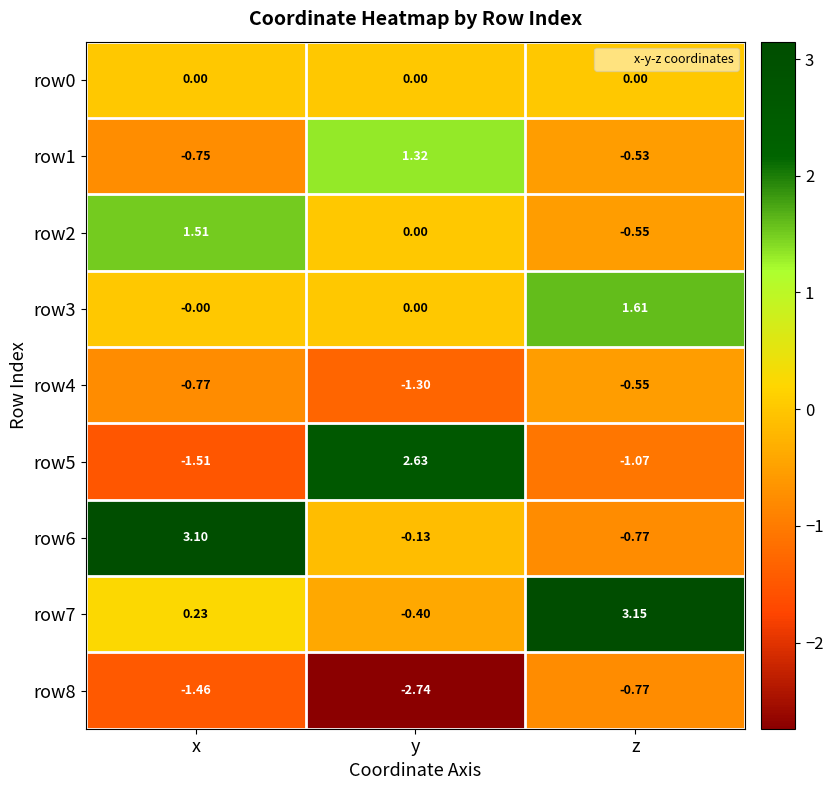

How many data points in row8 are above -1?

1